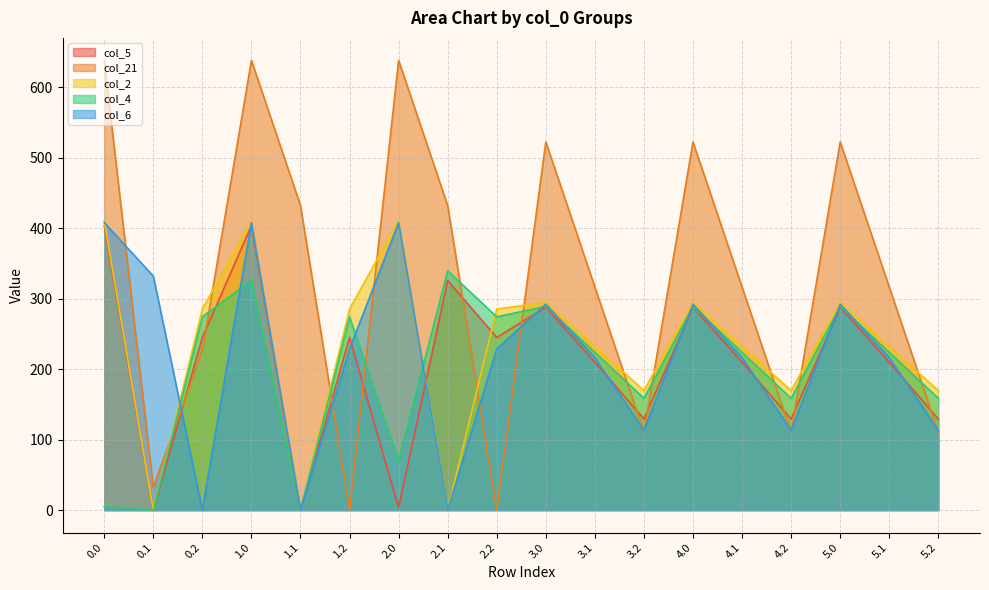

Reading left to right, extract all data points from this chart.

col_5: 403.8	0.0	245.0	403.8	0.0	245.0	3.8	325.7	245.0	288.0	210.0	129.3	288.0	210.0	129.3	288.0	210.0	129.3
col_21: 638.4	32.4	226.4	638.4	432.4	0.0	638.4	432.4	0.0	522.6	316.6	110.6	522.6	316.6	110.6	522.6	316.6	110.6
col_2: 410.3	0.0	285.5	410.3	0.0	285.5	410.3	0.0	285.5	294.6	232.2	169.8	294.6	232.2	169.8	294.6	232.2	169.8
col_4: 4.9	0.0	274.4	326.2	0.0	274.4	70.1	339.6	274.4	289.2	223.9	158.7	289.2	223.9	158.7	289.2	223.9	158.7
col_6: 408.0	332.2	0.0	408.0	0.0	228.8	408.0	0.0	228.8	292.3	216.4	113.0	292.3	216.4	113.0	292.3	216.4	113.0